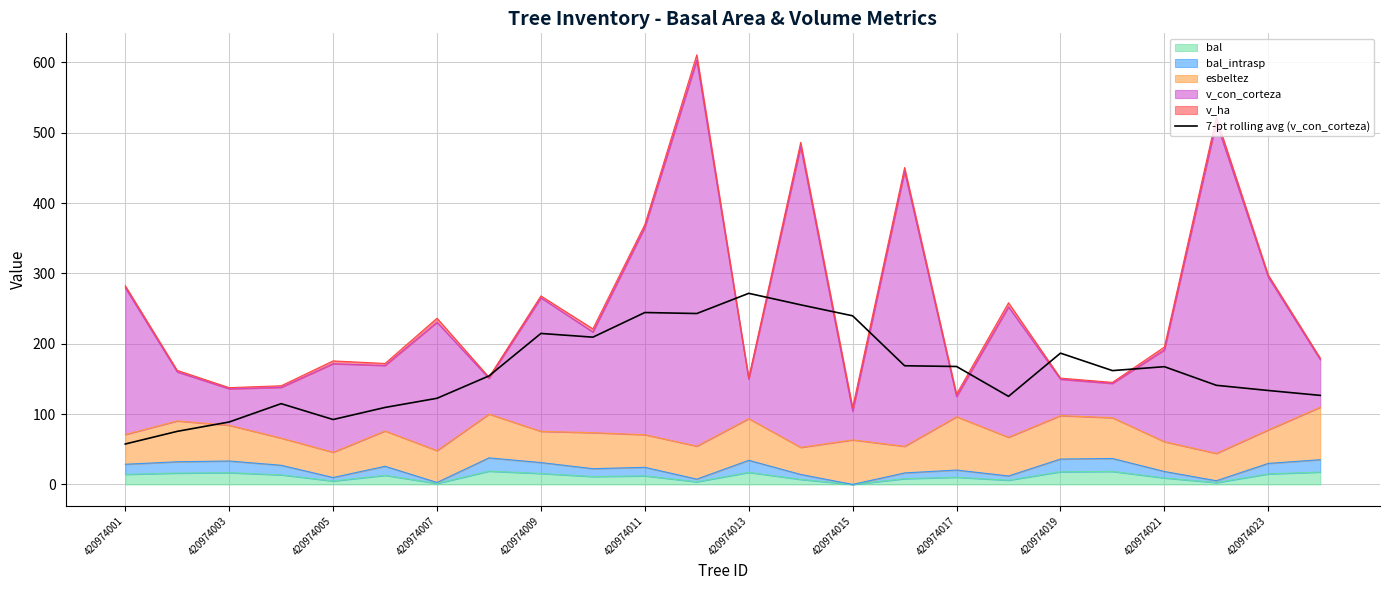

What is the sum of all values?

3871.1